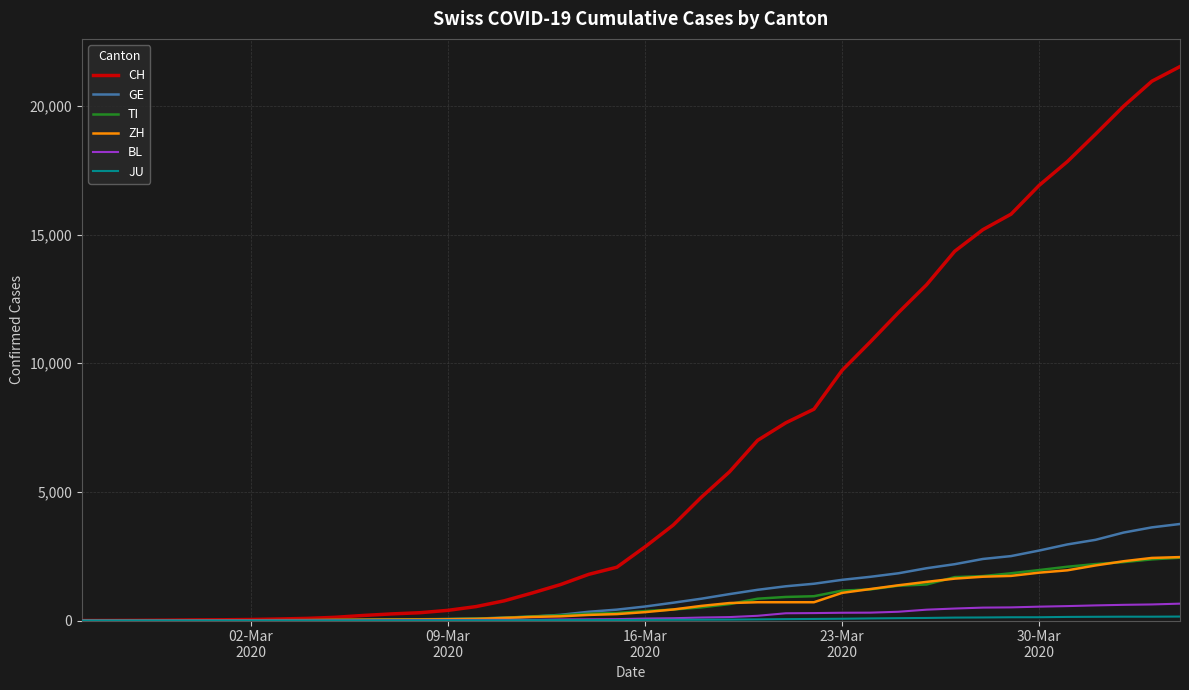

Which series has the widest spread of values?

CH